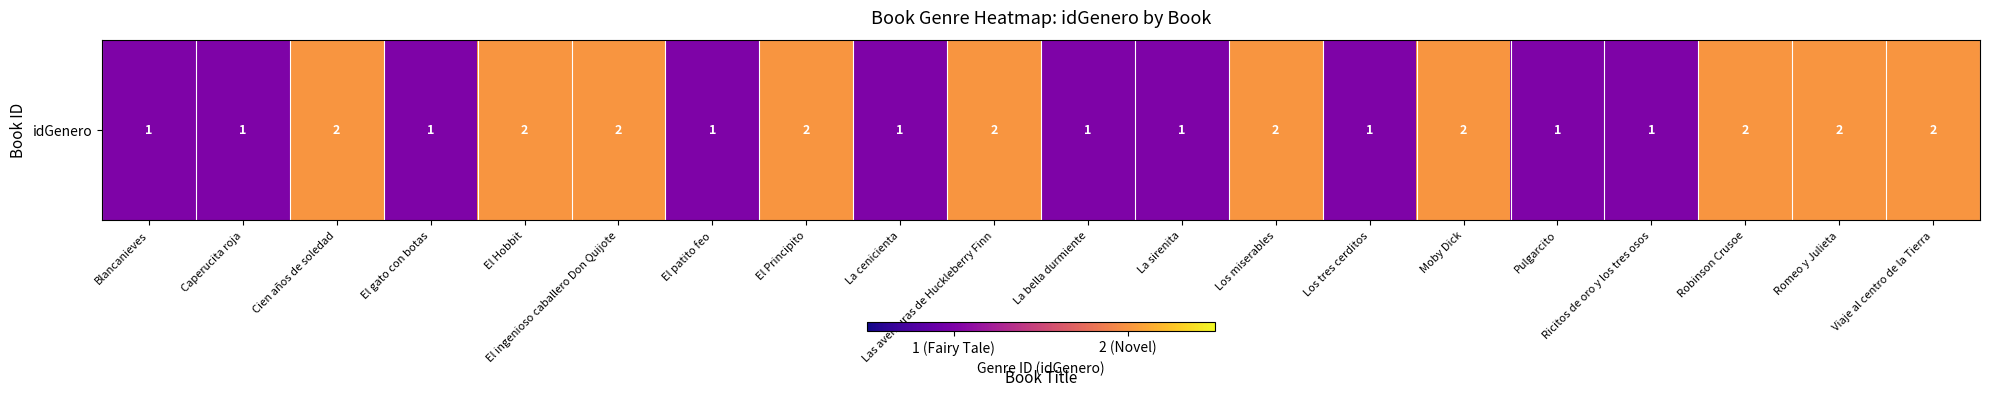

The chart shows a value of 1 at La bella durmiente. True or false?

True